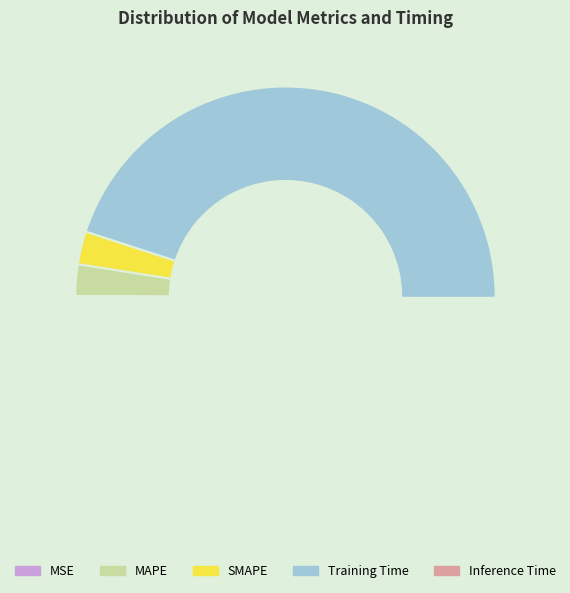

To the nearest percent, what is the difference between the largest and smallest slice percentages?

95%